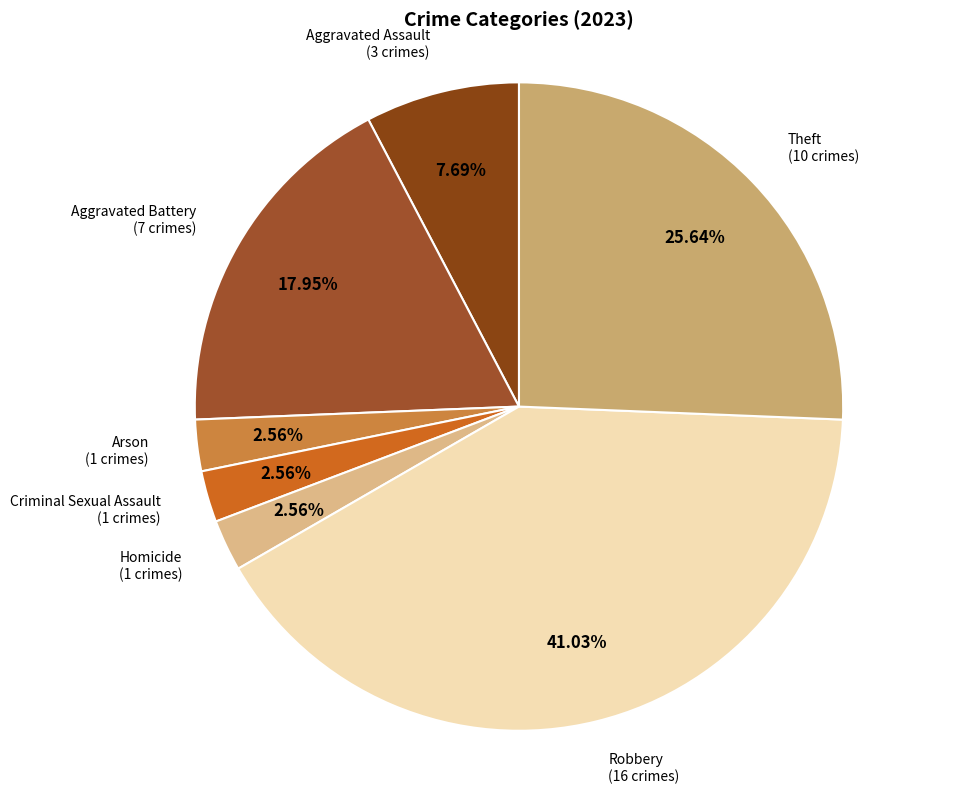

Is there any slice that represents more than half of the pie?

No